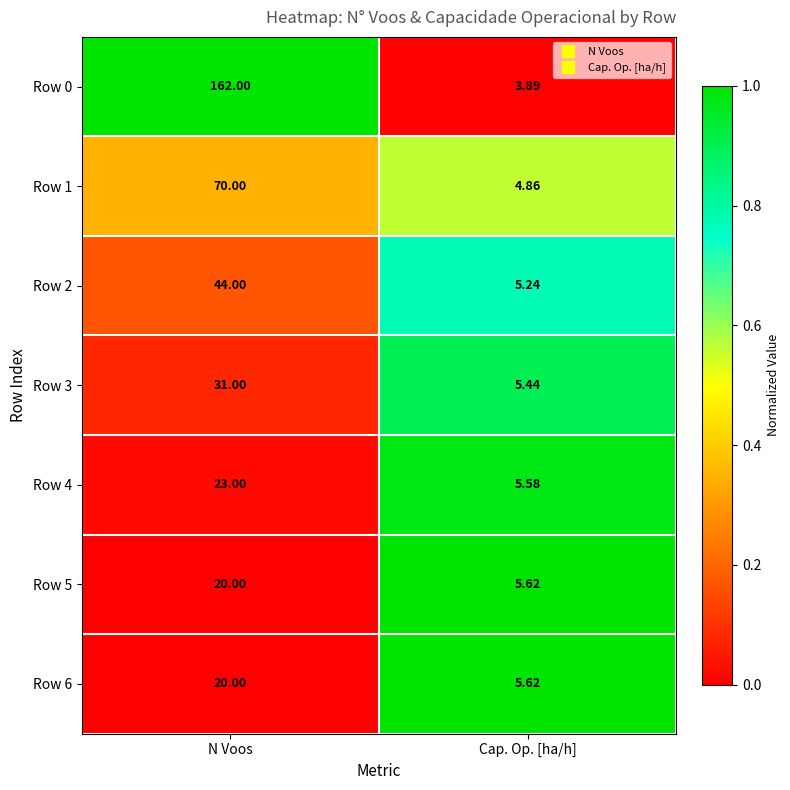

Where is Row 2 nearest to the value 24?

Cap. Op. [ha/h]